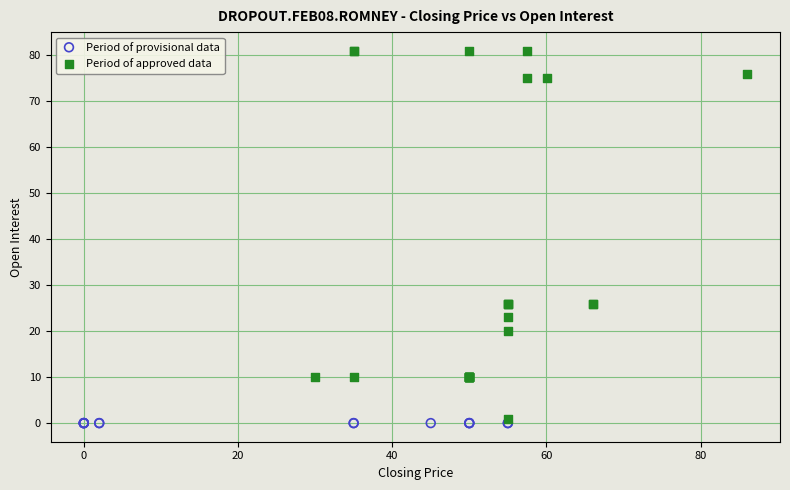

Which series contains the highest Y value?

Period of approved data